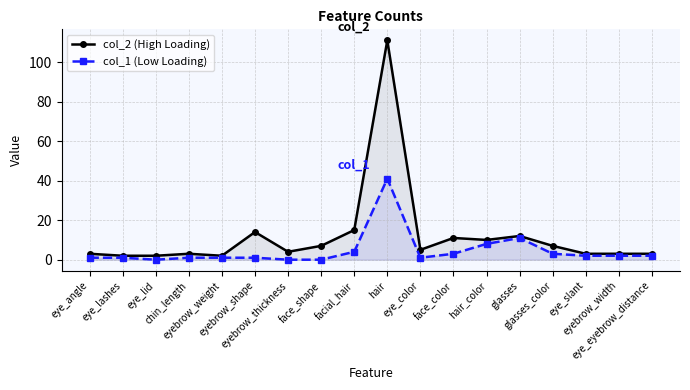

At which label does col_1 (Low Loading) reach its minimum?

eye_lid